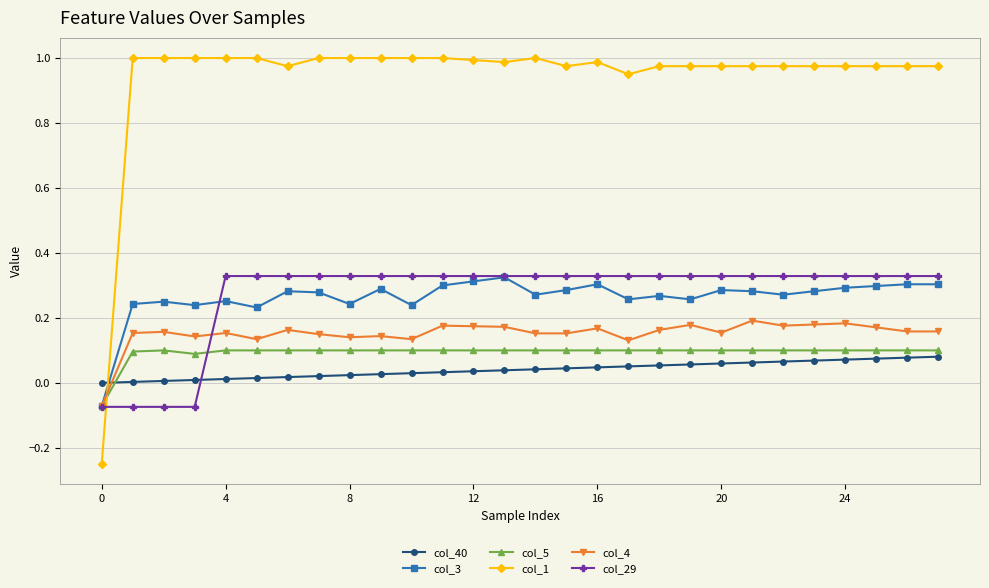

Which series has the largest range (max minus min)?

col_1